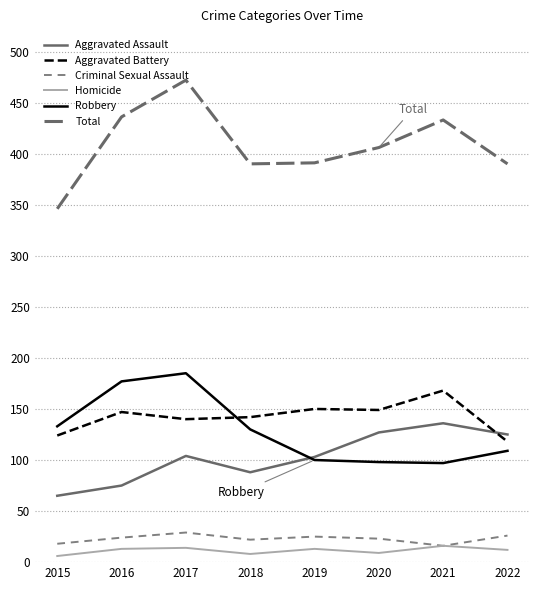

Is the value of Aggravated Battery at 2016 greater than the value of Aggravated Assault at 2020?

Yes